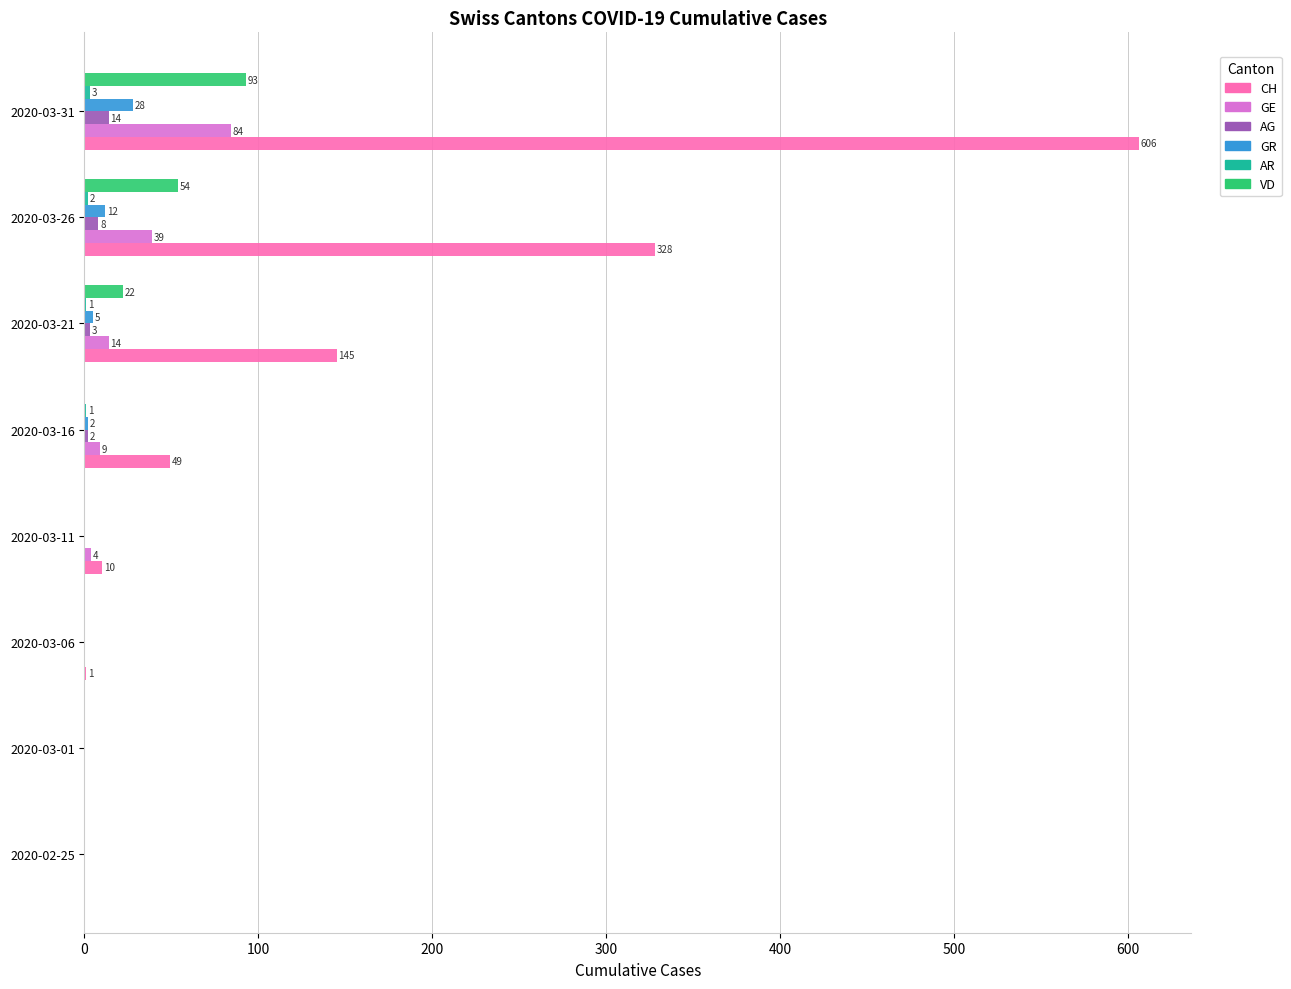

What is the sum of all CH values?

1139